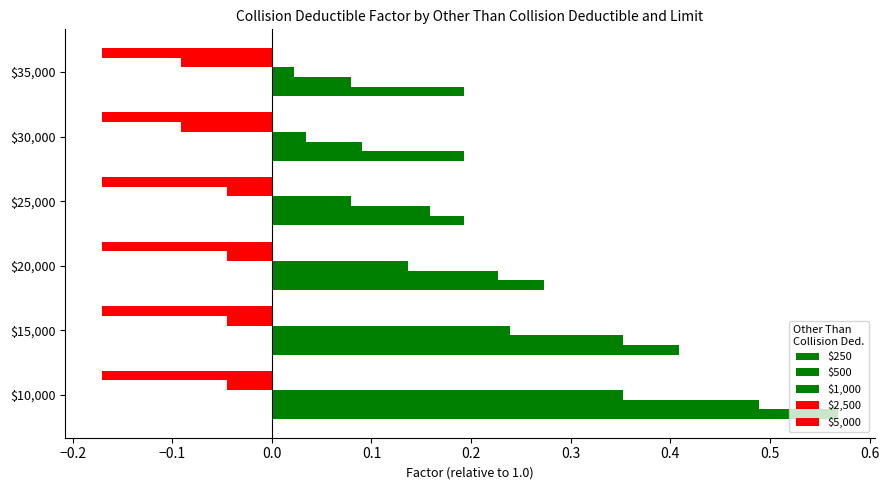

How many series are shown in this chart?

5